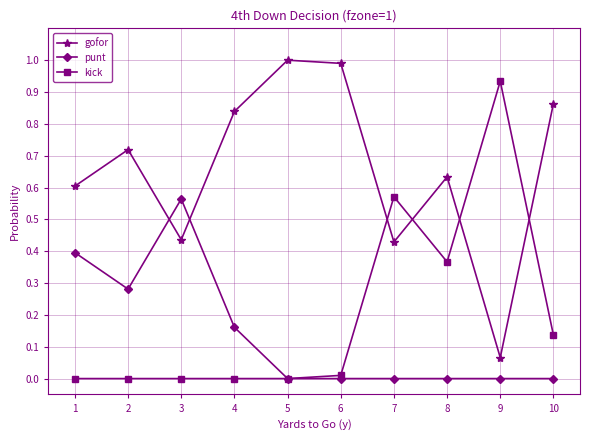

How many intersections are there between kick and gofor?

4